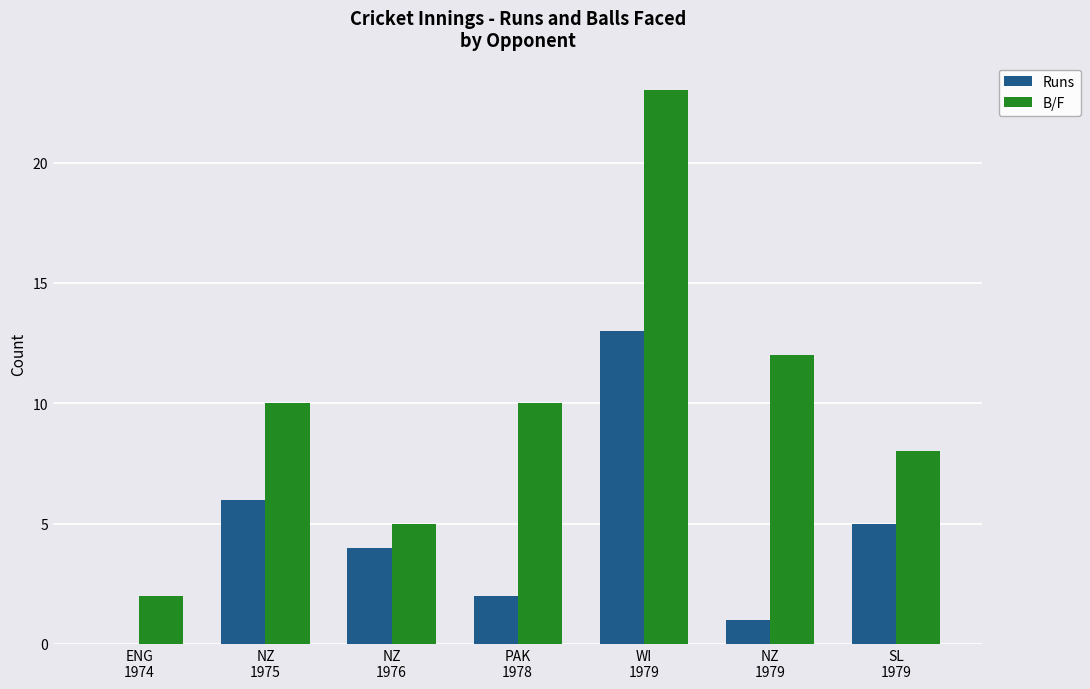

Reading left to right, list all the values displayed in this chart.

Runs: ENG
1974=0	NZ
1975=6	NZ
1976=4	PAK
1978=2	WI
1979=13	NZ
1979=1	SL
1979=5
B/F: ENG
1974=2	NZ
1975=10	NZ
1976=5	PAK
1978=10	WI
1979=23	NZ
1979=12	SL
1979=8